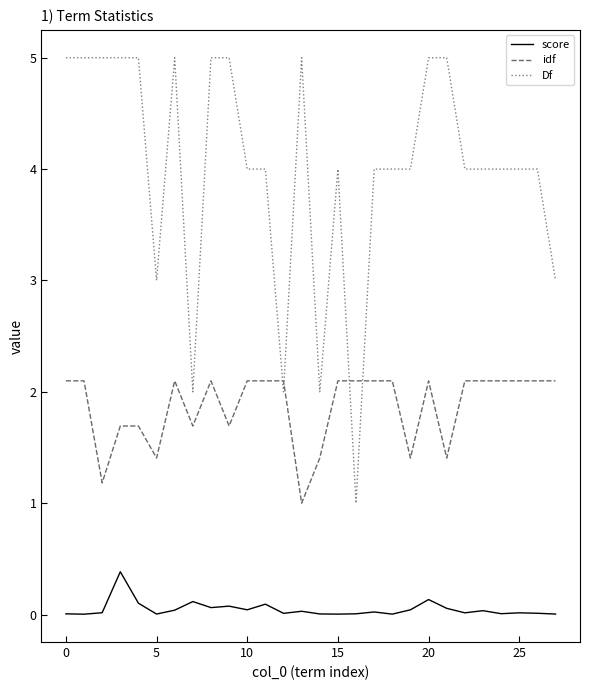

What is the average value of the Df series?

4.0